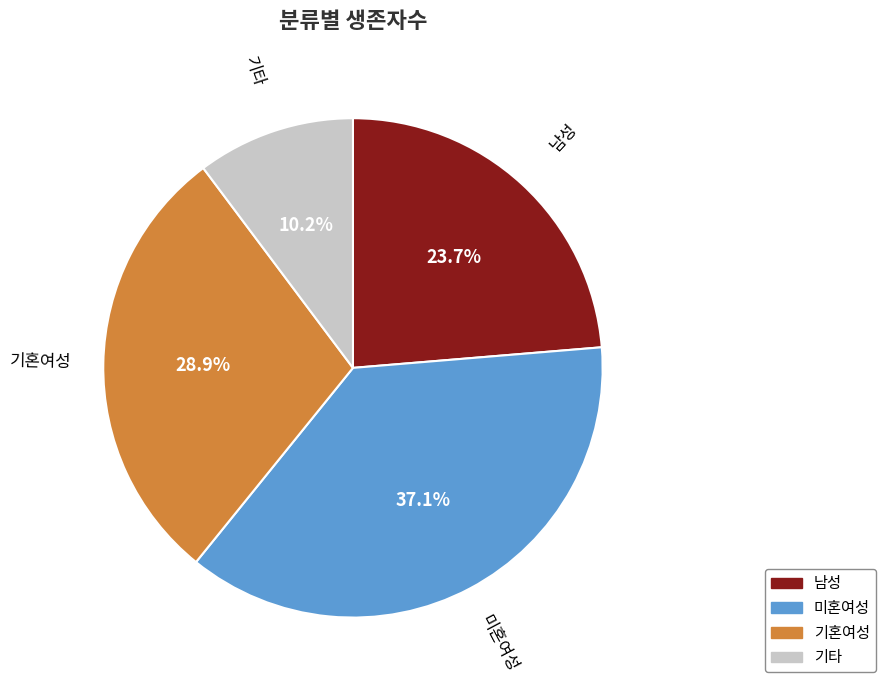

Is the sum of 미혼여성 and 기혼여성 greater than half?

Yes